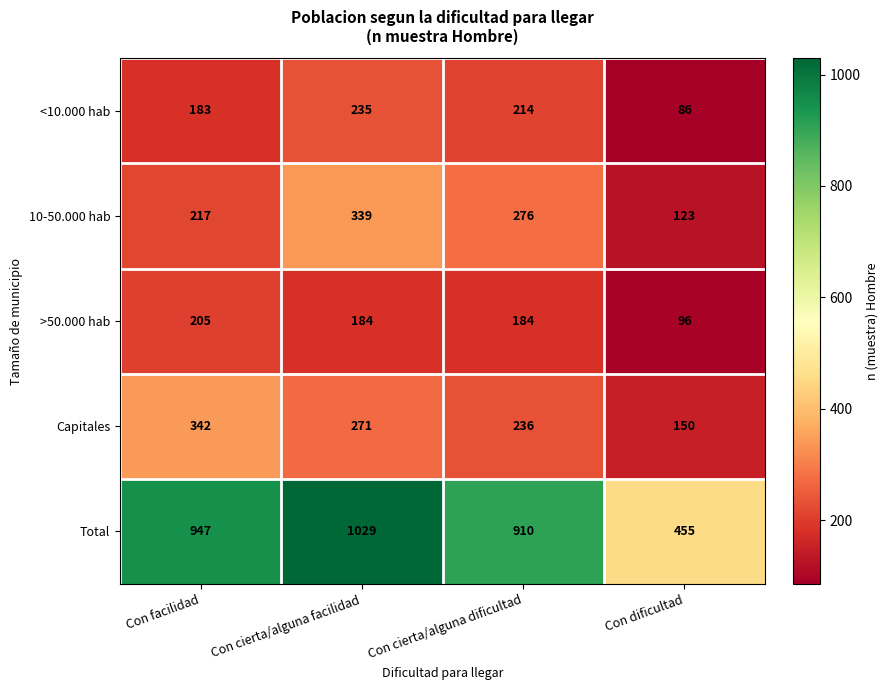

Reading left to right, extract all data points from this chart.

<10.000 hab: 183	235	214	86
10-50.000 hab: 217	339	276	123
>50.000 hab: 205	184	184	96
Capitales: 342	271	236	150
Total: 947	1029	910	455